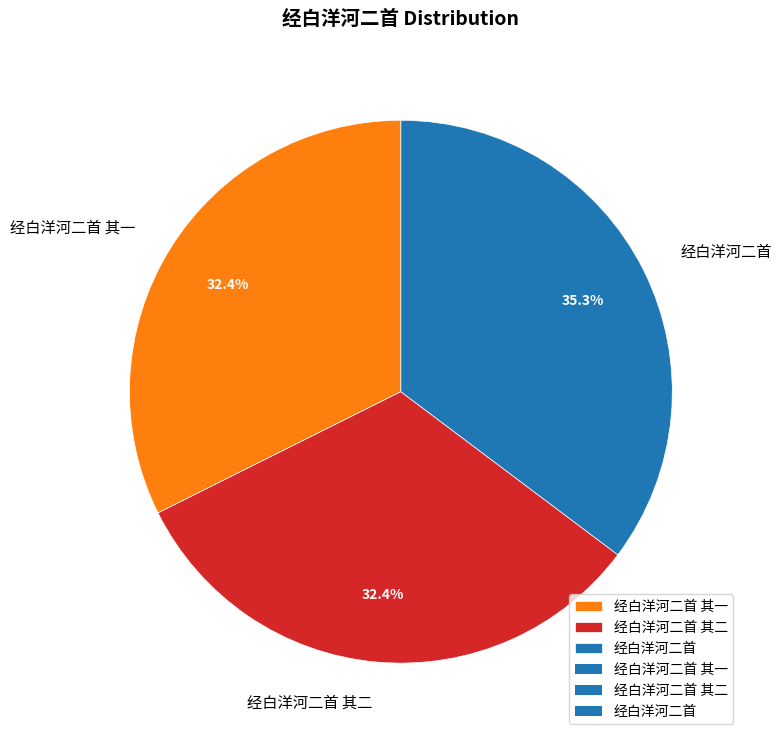

Approximately how many times larger is the value at 经白洋河二首 其二 compared to 经白洋河二首?

0.9